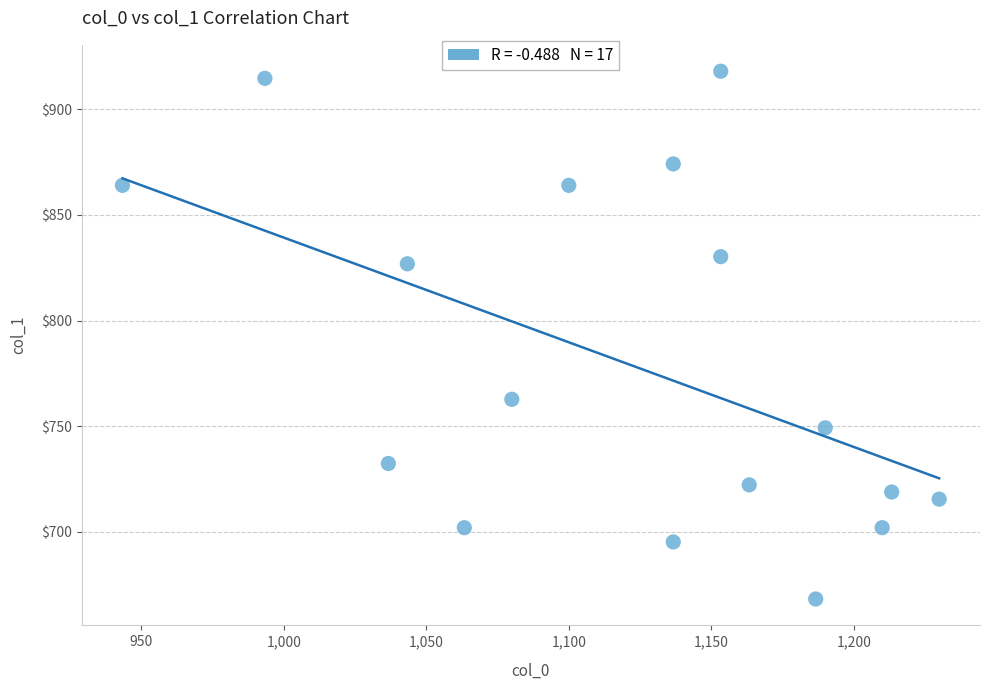

What Y value in the scatter plot is closest to 793?

762.8